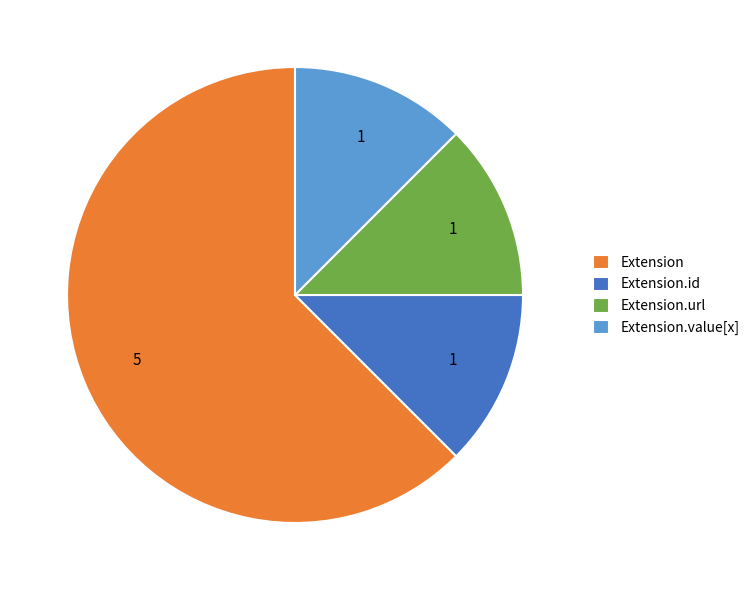

True or false: Extension.value[x] accounts for 12% of the total.

True